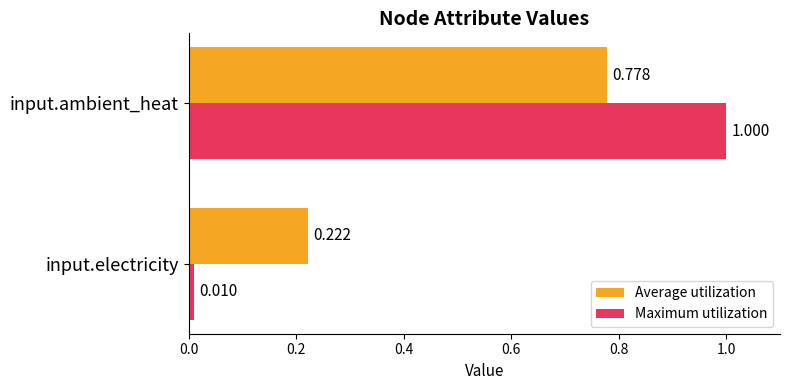

Which series has the largest total across all categories?

Maximum utilization